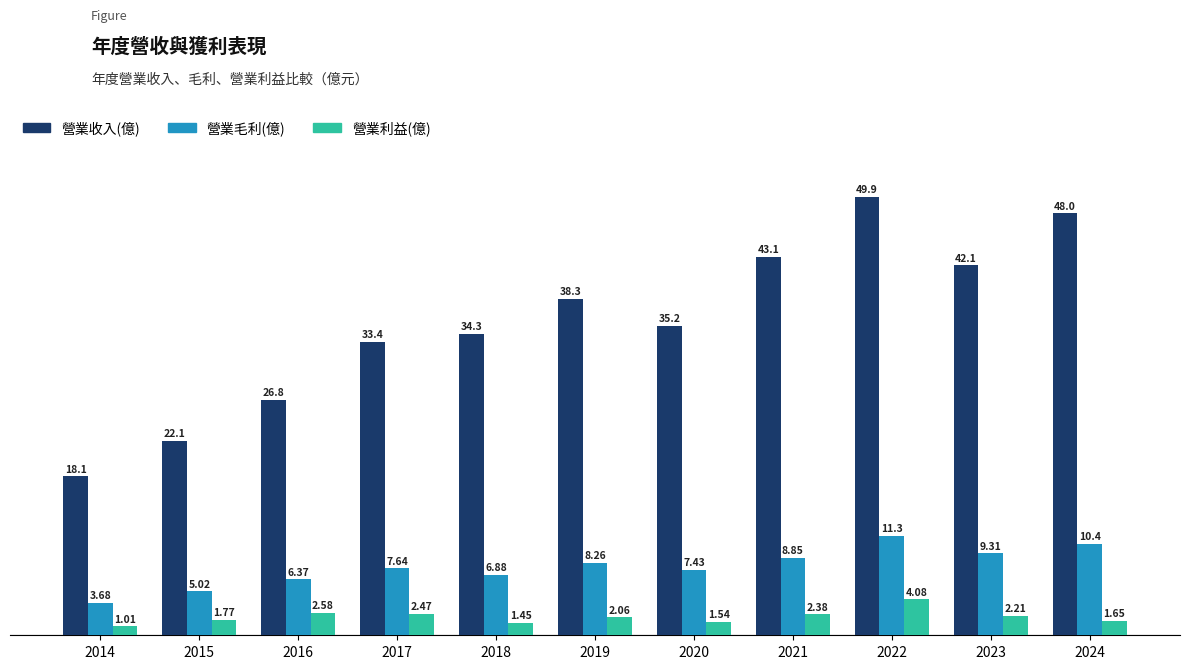

Are the bars horizontal?

No